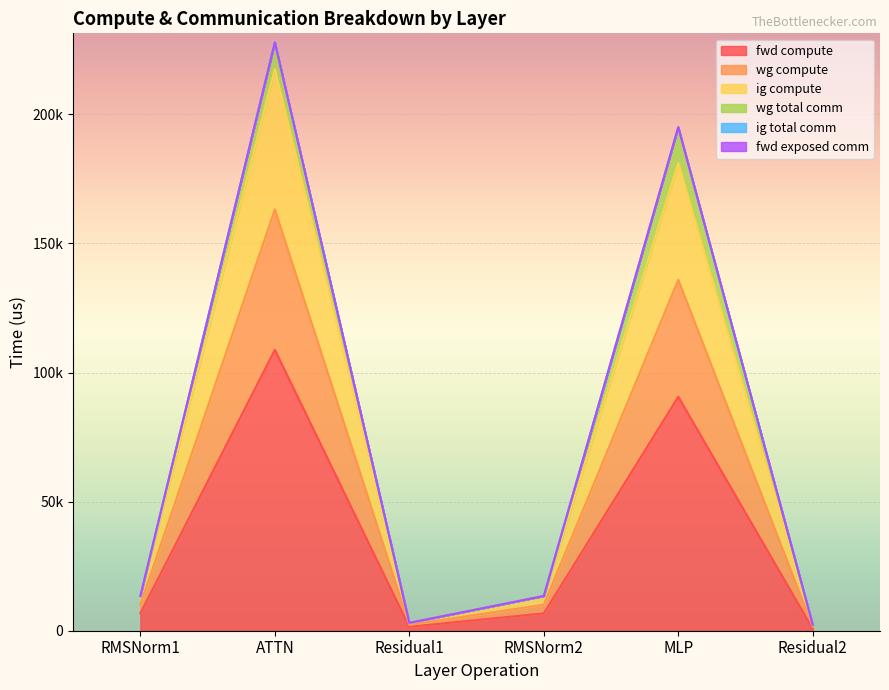

At which category does ig compute reach its first local peak?

ATTN